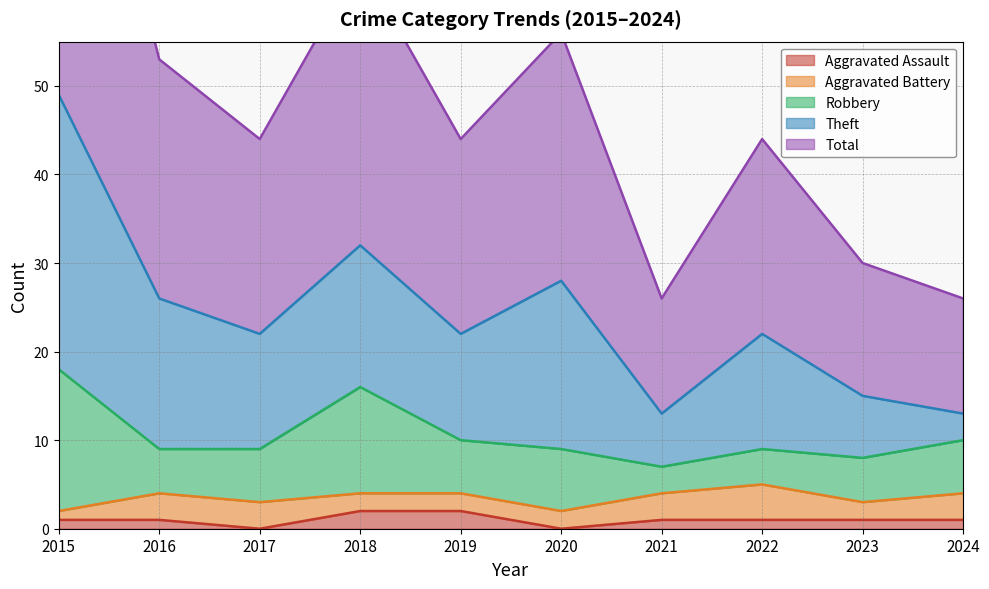

Which category has the highest value in the Theft series?

2015